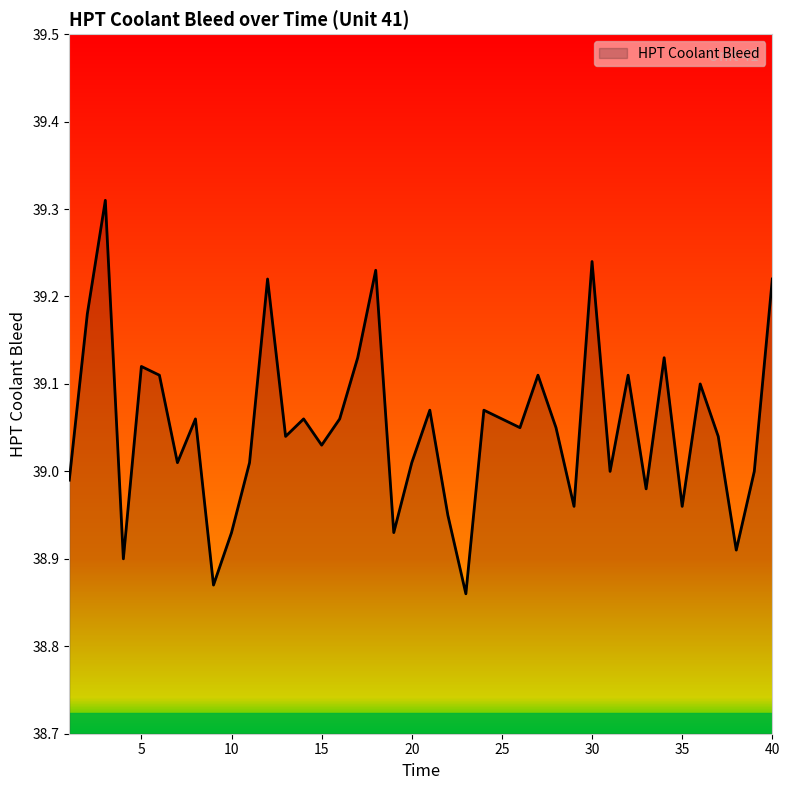

Rank the categories by value from highest to lowest.

3, 30, 18, 12, 40, 2, 17, 34, 5, 6, 27, 32, 36, 21, 24, 8, 14, 16, 25, 26, 28, 13, 37, 15, 7, 11, 20, 31, 39, 1, 33, 29, 35, 22, 10, 19, 38, 4, 9, 23